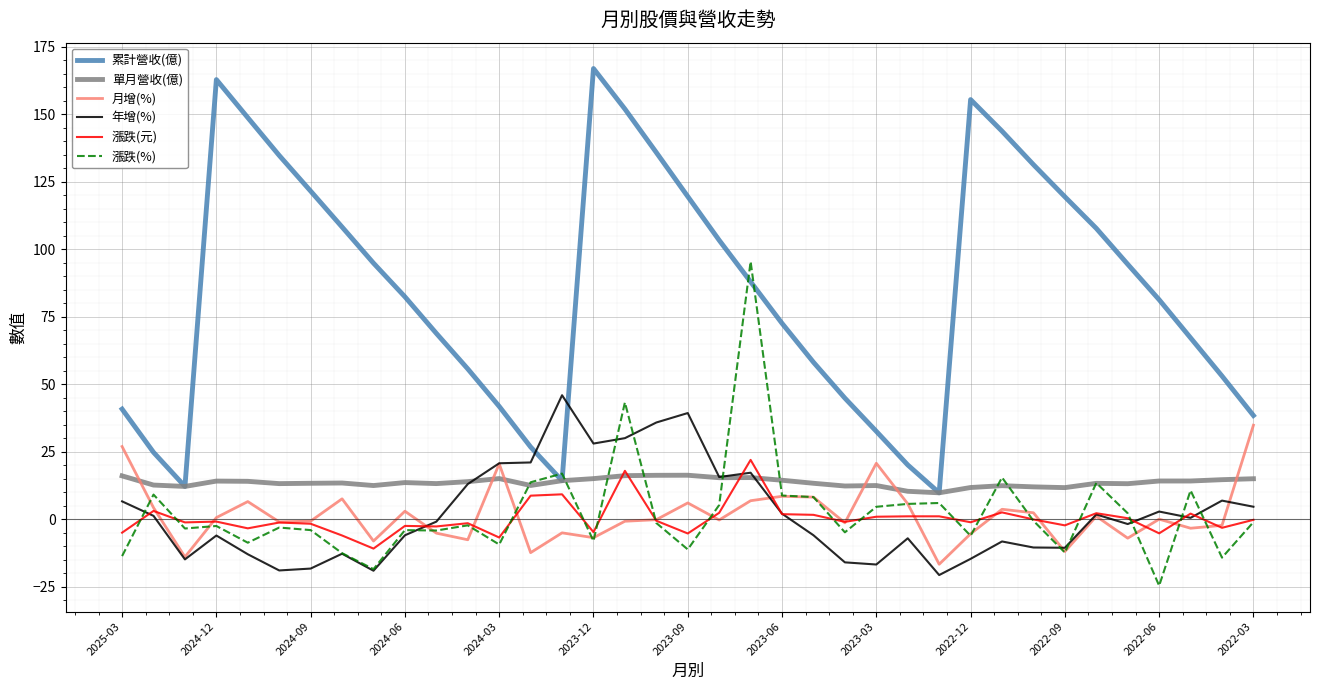

In 漲跌(元), how many points are lower than both neighbors (excluding endpoints)?

12